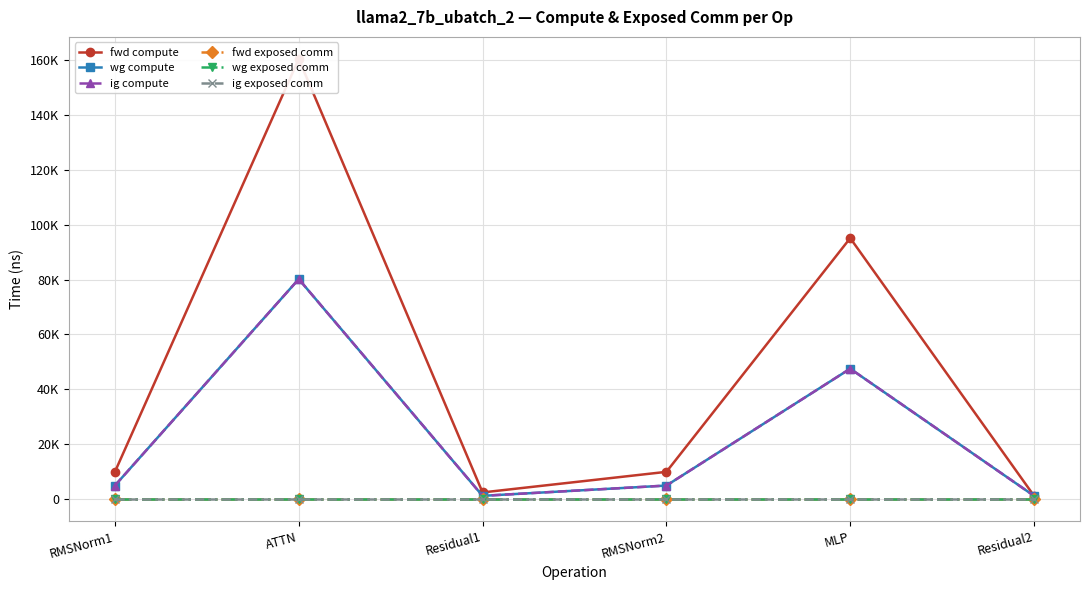

At which category does ig compute reach its first local peak?

ATTN